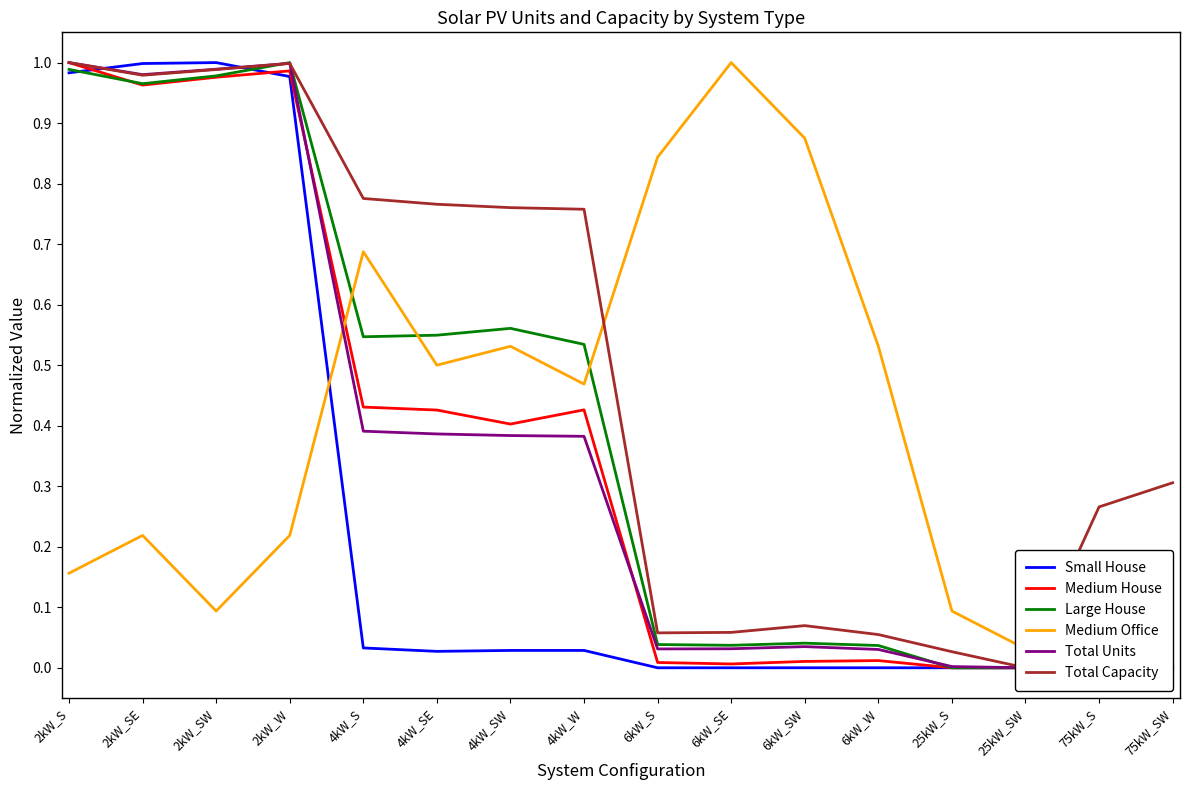

What is the value of the Small House point at the 3rd from the left?

1.0